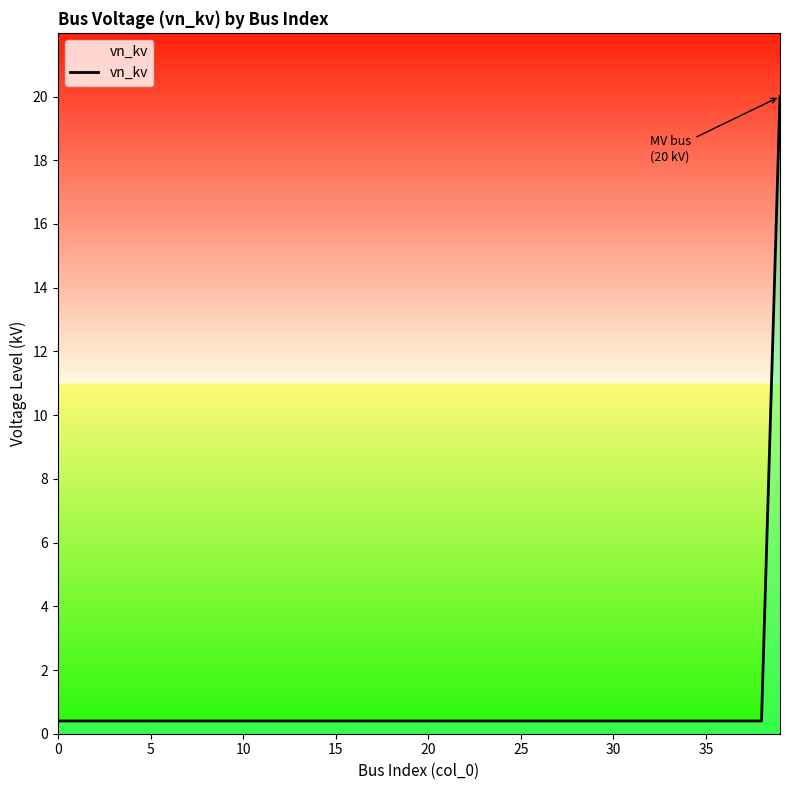

What is the maximum value shown in the chart?

20.0